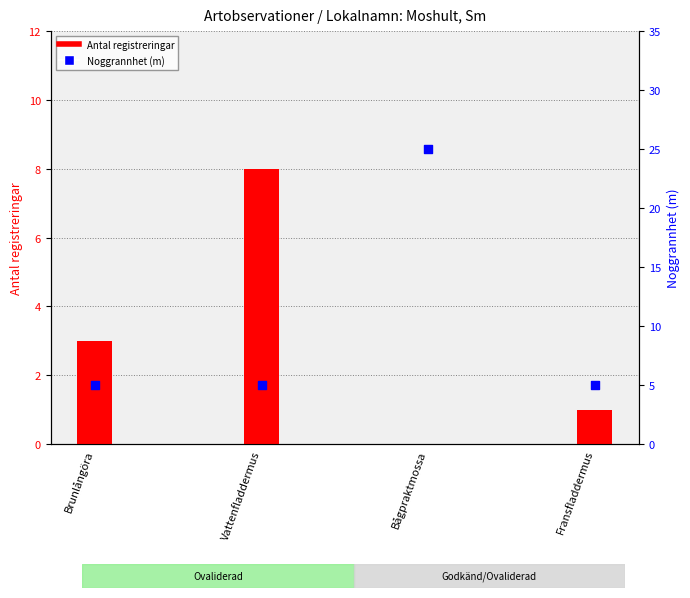

What is the total value across all series at Bågpraktmossa?

25